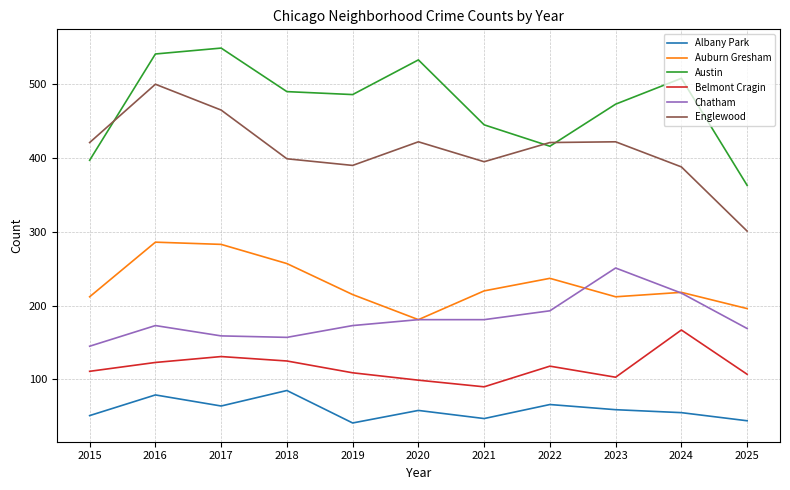

Rank the series at 2023 from lowest to highest value.

Albany Park, Belmont Cragin, Auburn Gresham, Chatham, Englewood, Austin